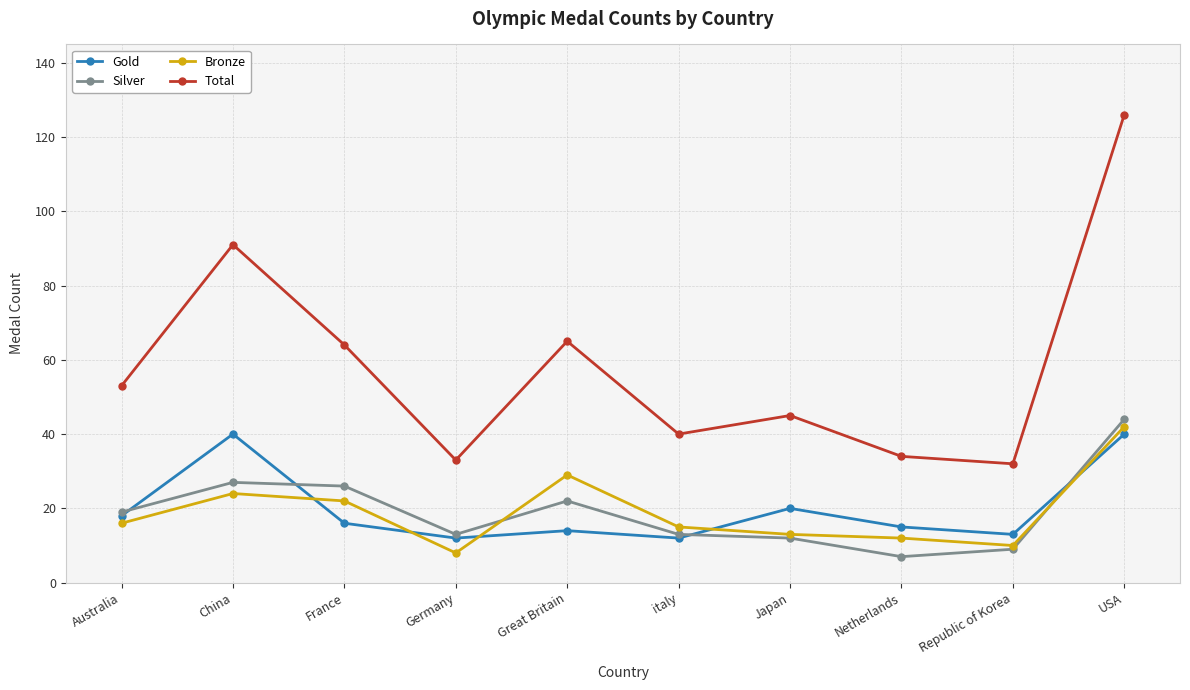

Between France and Netherlands, which series saw the biggest shift?

Total